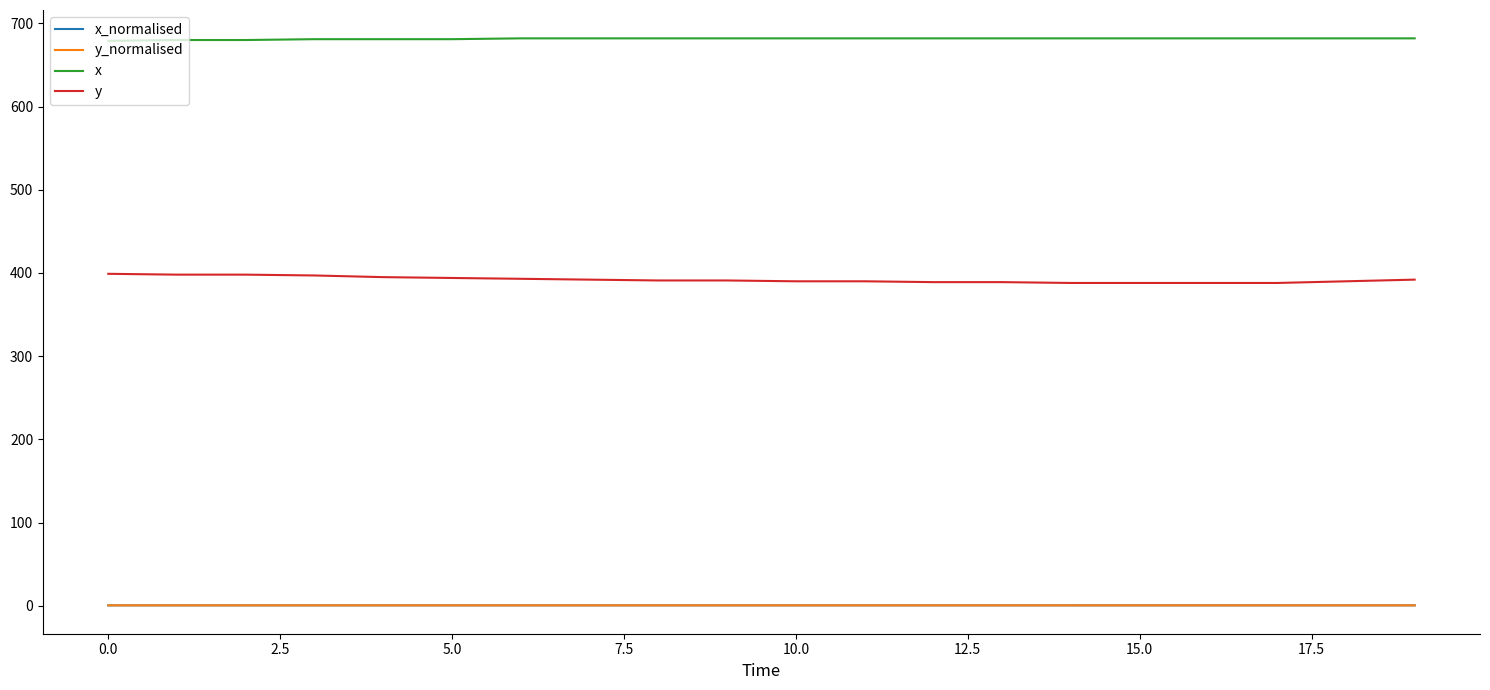

Which series has the largest total across all categories?

x